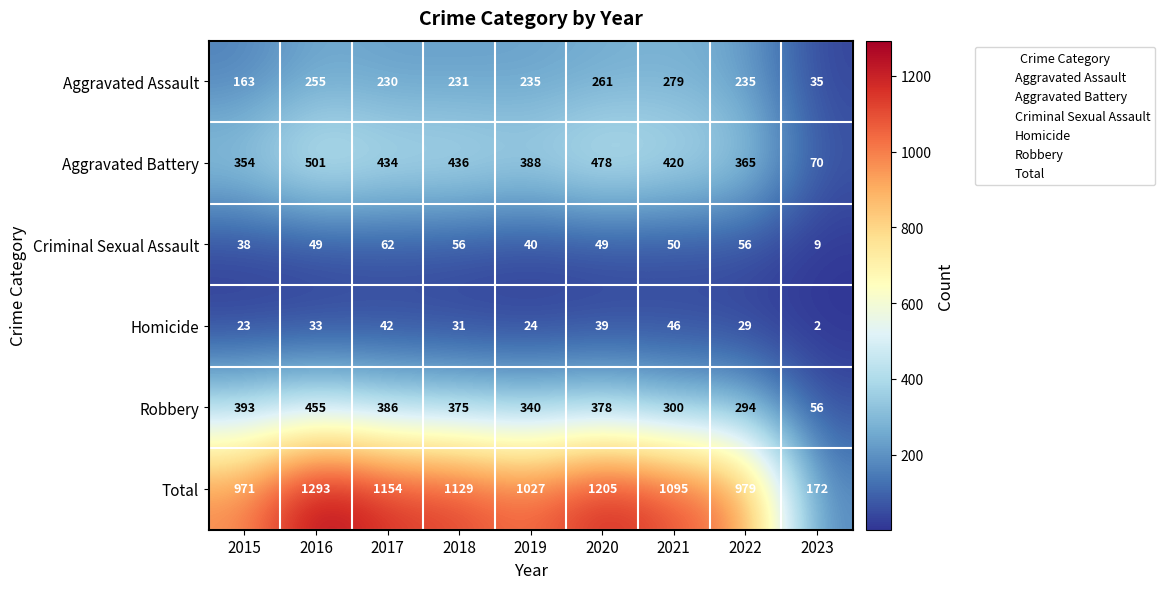

Rank the series by their maximum value, from lowest to highest.

Homicide, Criminal Sexual Assault, Aggravated Assault, Robbery, Aggravated Battery, Total